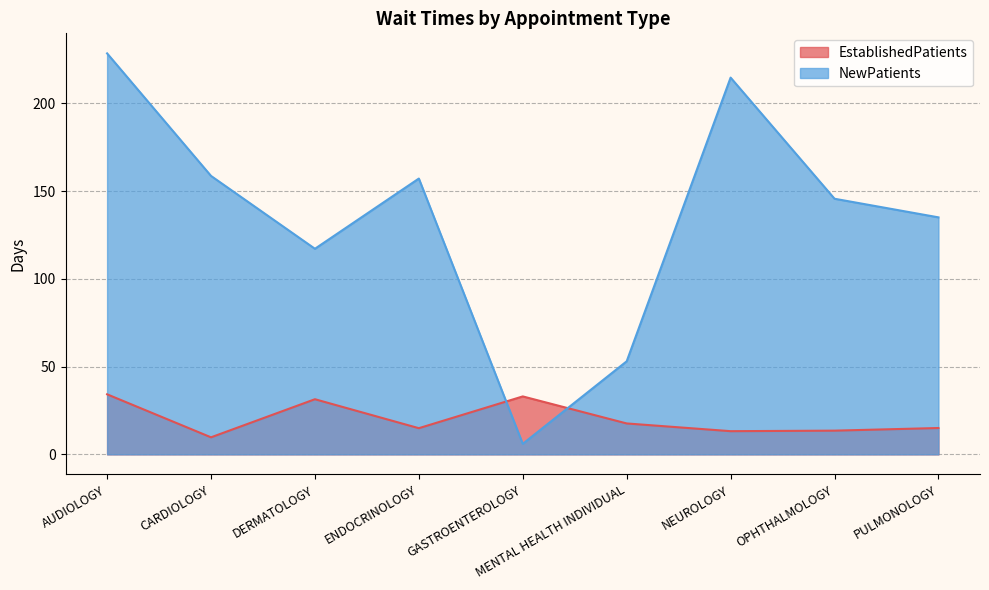

Reading left to right, what are all the values shown in this chart?

EstablishedPatients: 34.2	9.7	31.4	14.9	33.0	17.6	13.2	13.5	15.0
NewPatients: 228.4	158.6	117.1	157.1	6.0	53.0	214.6	145.6	135.0